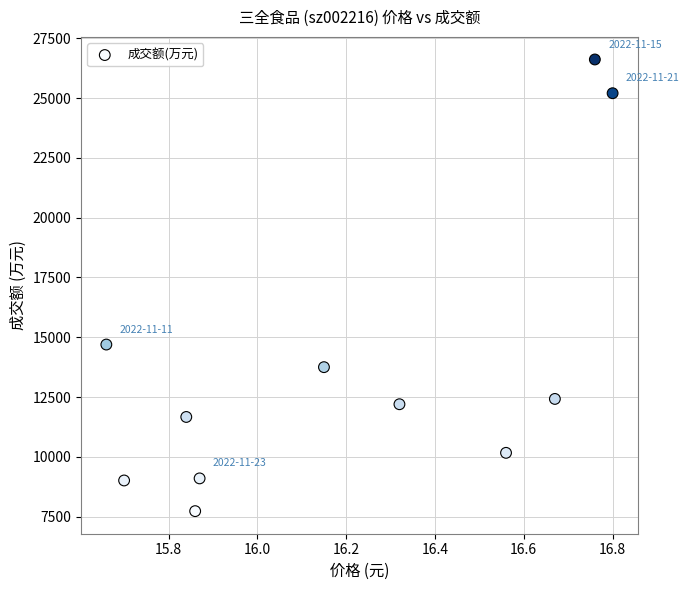

What Y value in the scatter plot is closest to 17170?

14694